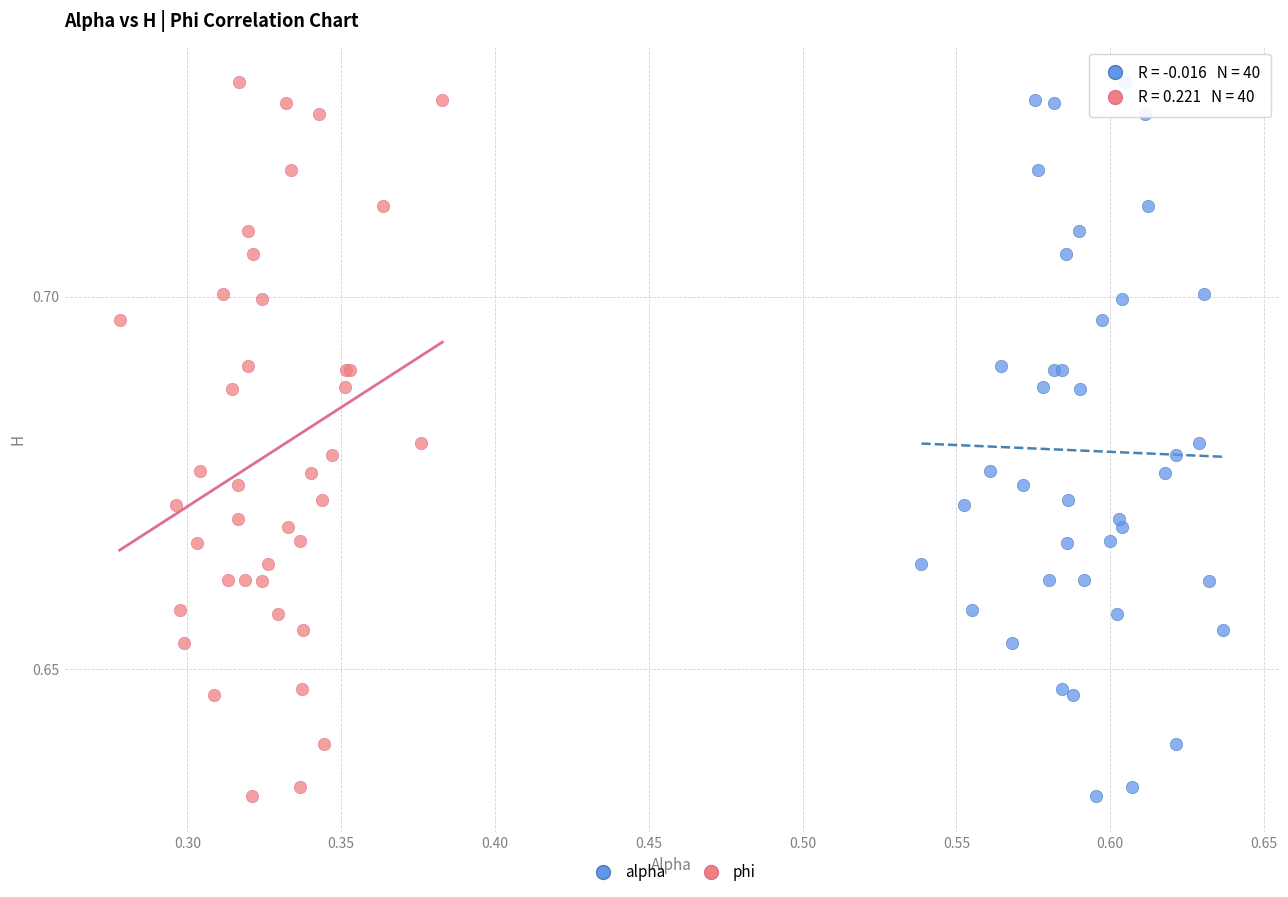

What are all the series names shown in the legend?

alpha, phi